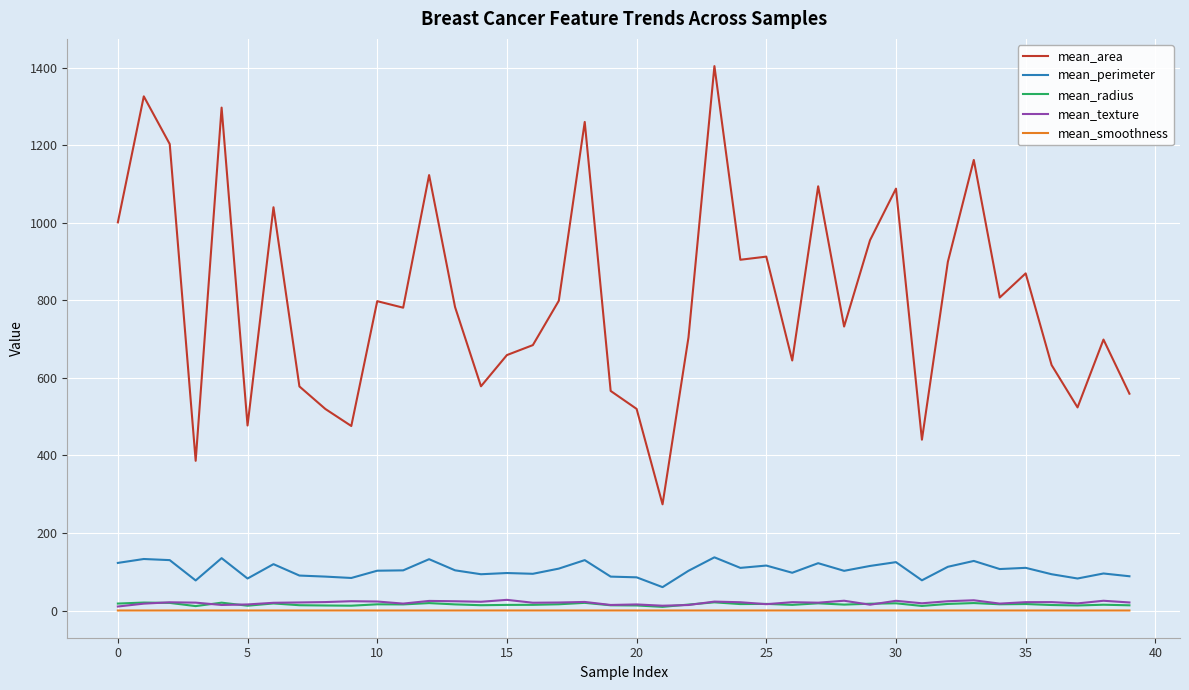

True or false: mean_radius and mean_perimeter cross at least once.

False